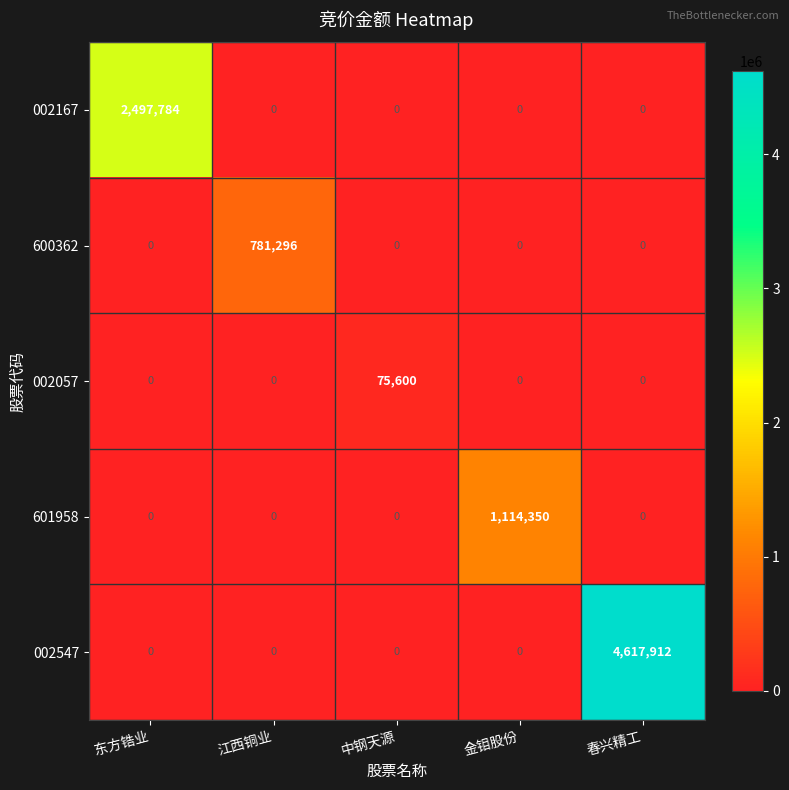

The 002167 series shows -848089 at 春兴精工. True or false?

False